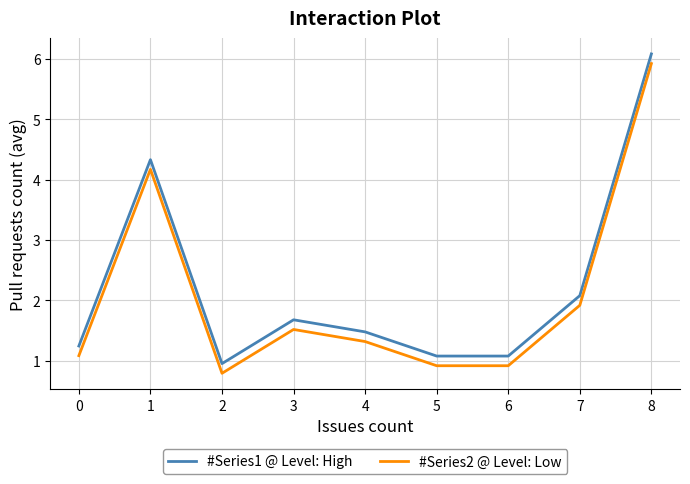

What are all the series names shown in the legend?

#Series1 @ Level: High, #Series2 @ Level: Low